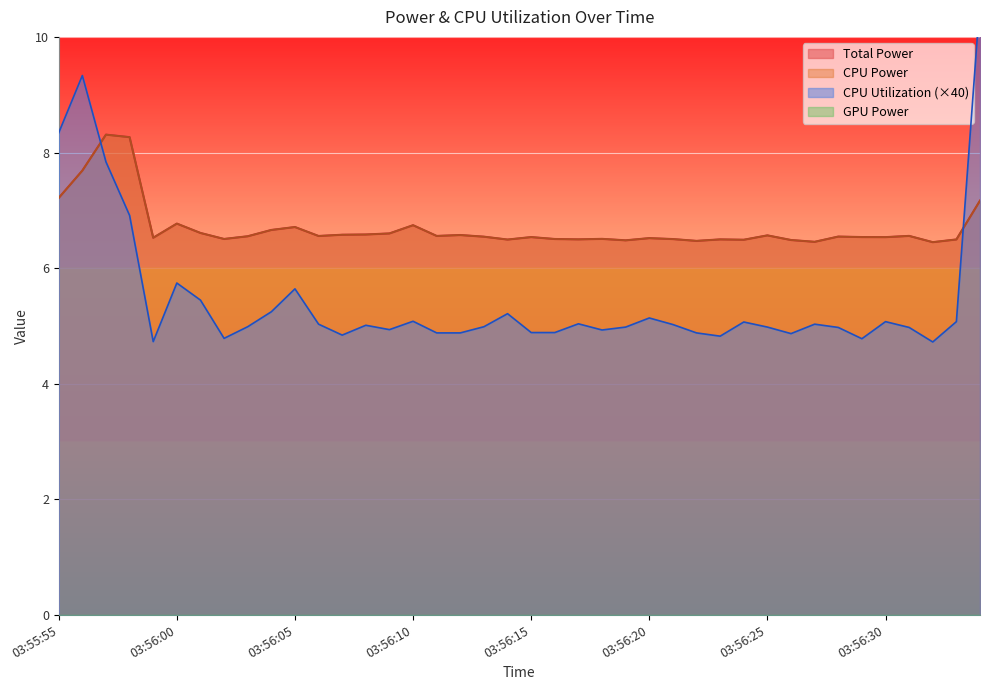

How many intersections are there between CPU Utilization and Total Power?

2